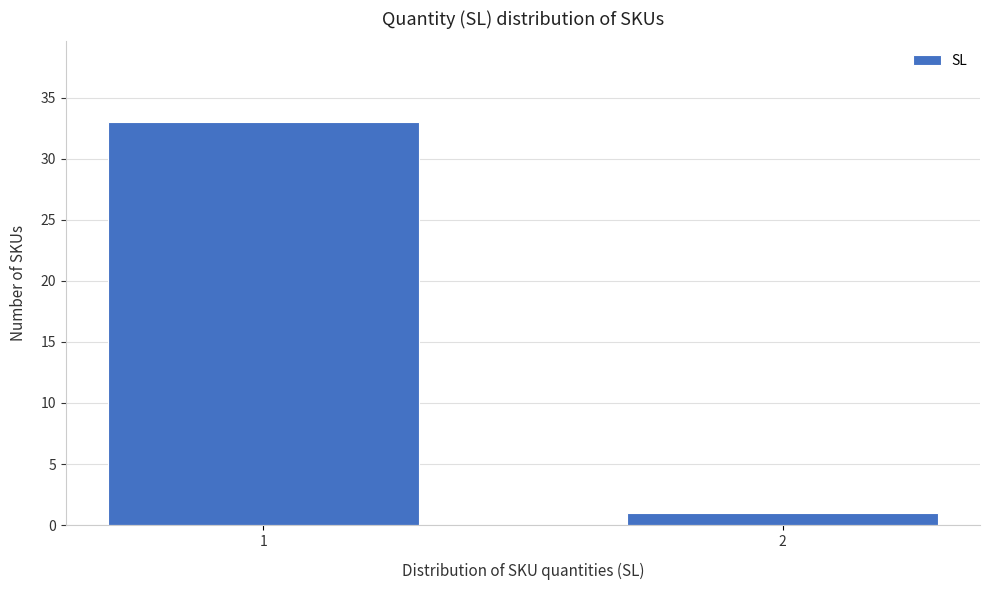

Reading left to right, list all the values displayed in this chart.

1=33	2=1